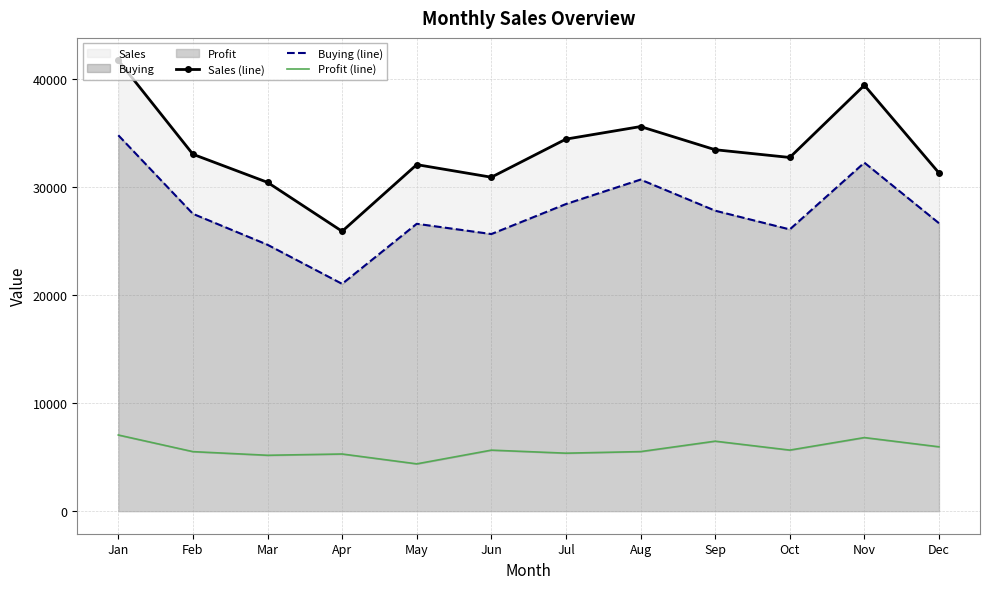

Which category has the highest value in the Buying (line) series?

Jan